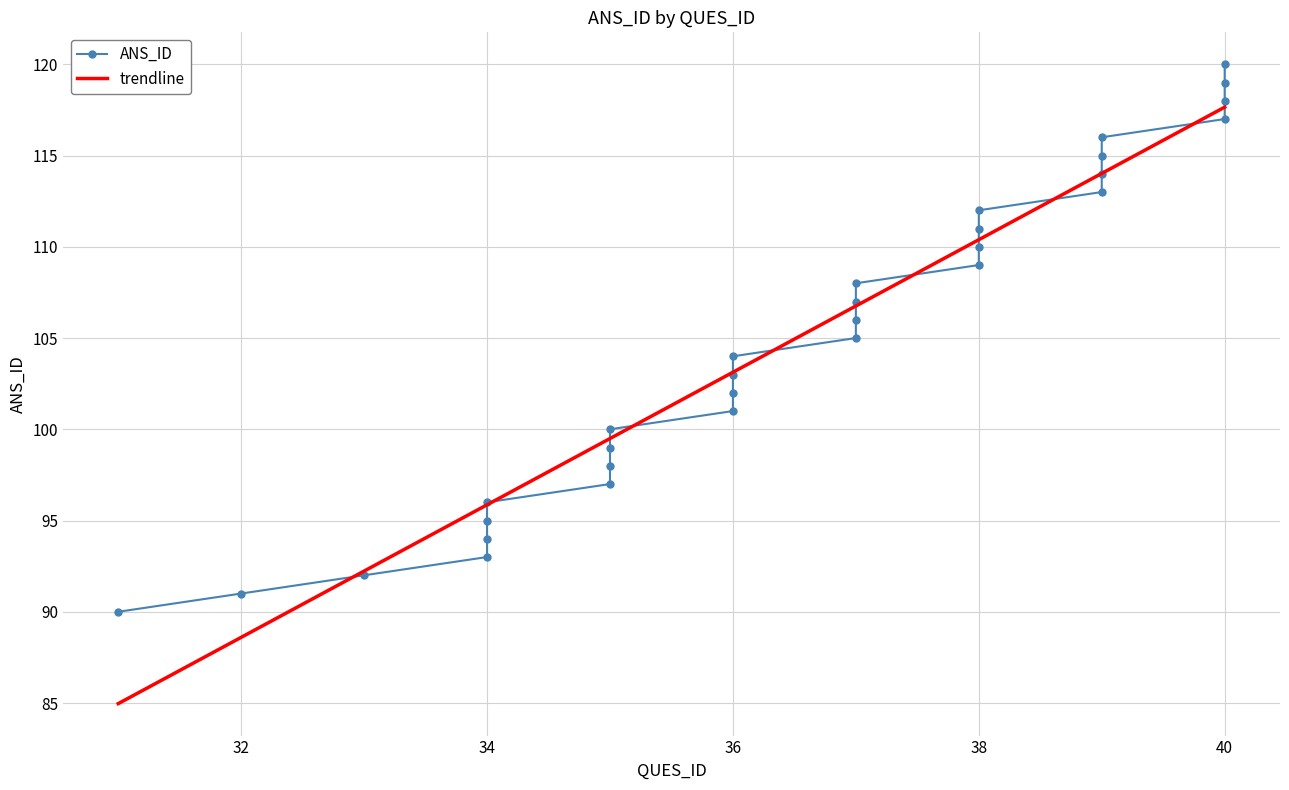

What is the difference between the maximum and minimum values in the ANS_ID series?

30.0